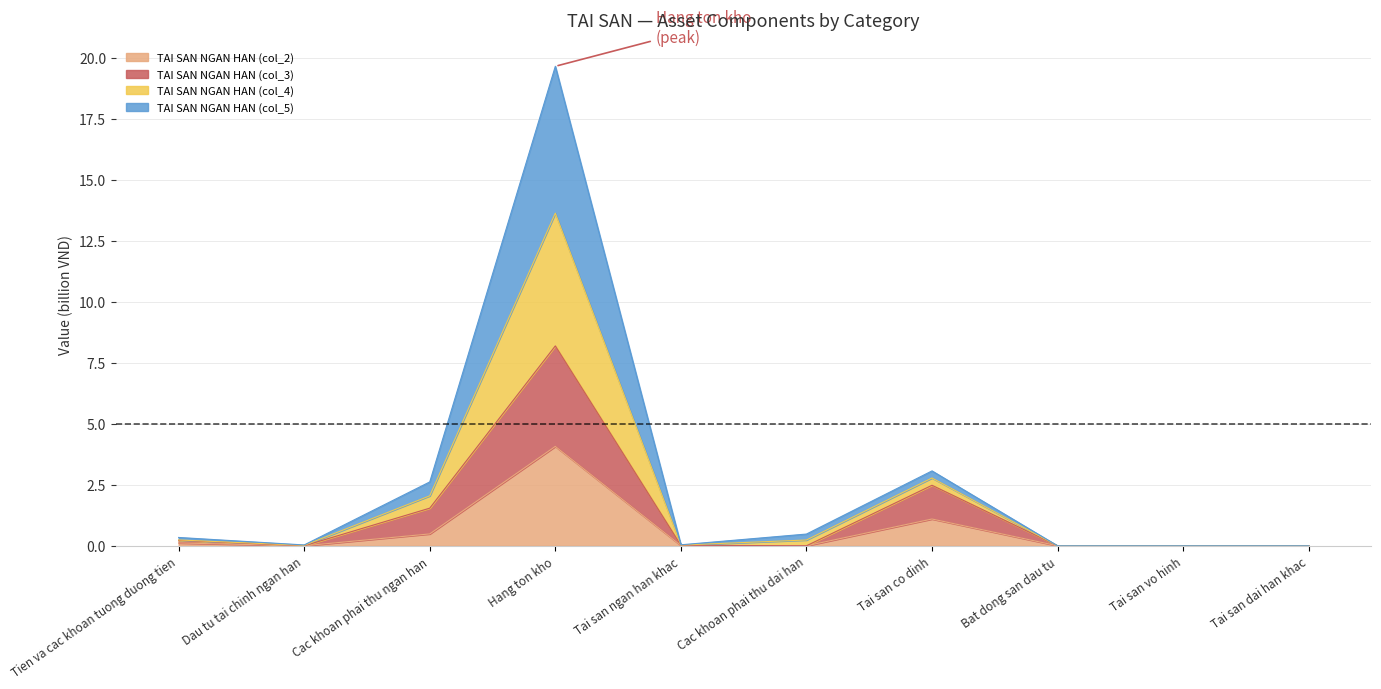

What is the difference between the maximum and second lowest values in the TAI SAN NGAN HAN (col_2) series?

4.1